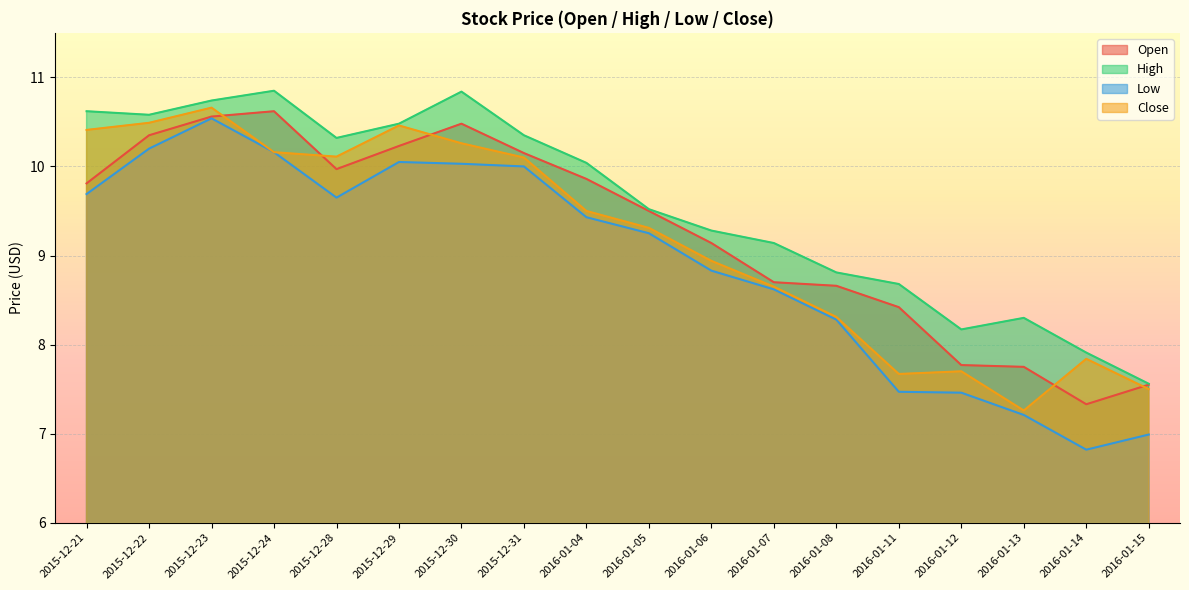

How many interior local valleys does the High series have?

3